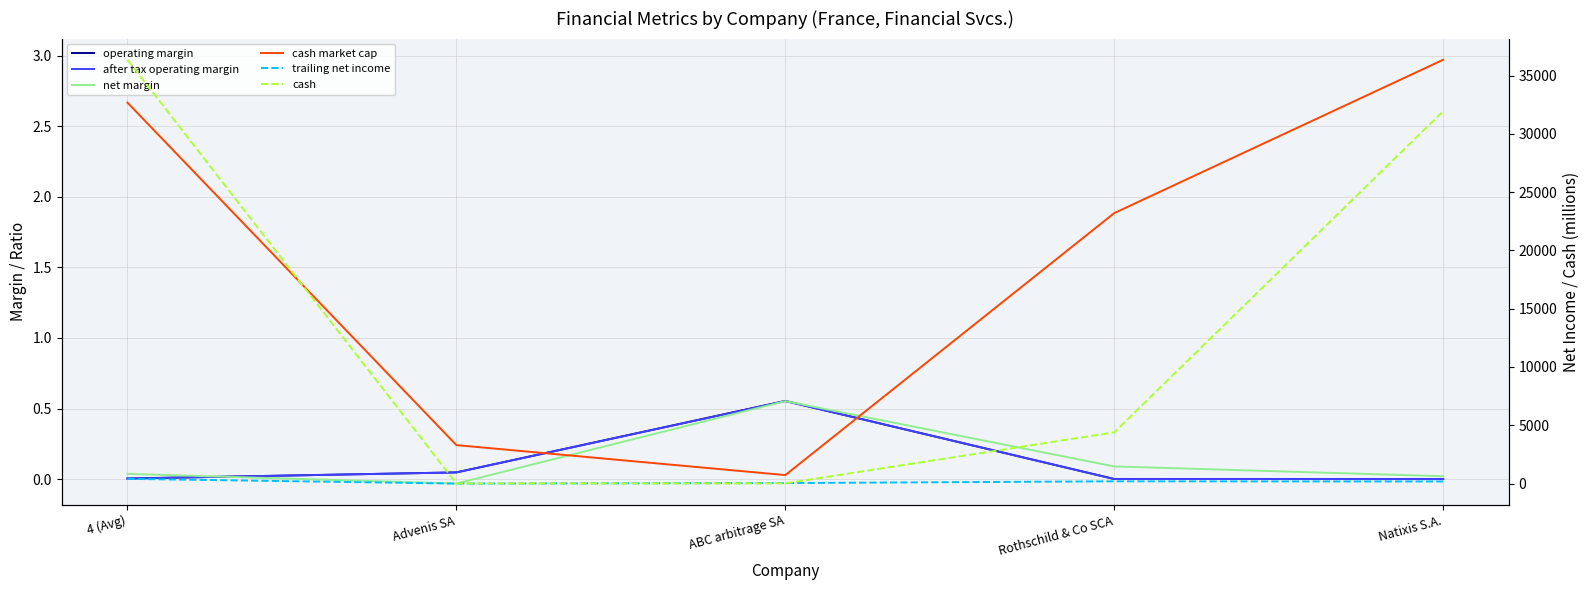

At Rothschild & Co SCA, list the series in order from smallest to largest.

after tax operating margin, operating margin, net margin, cash market cap, trailing net income, cash